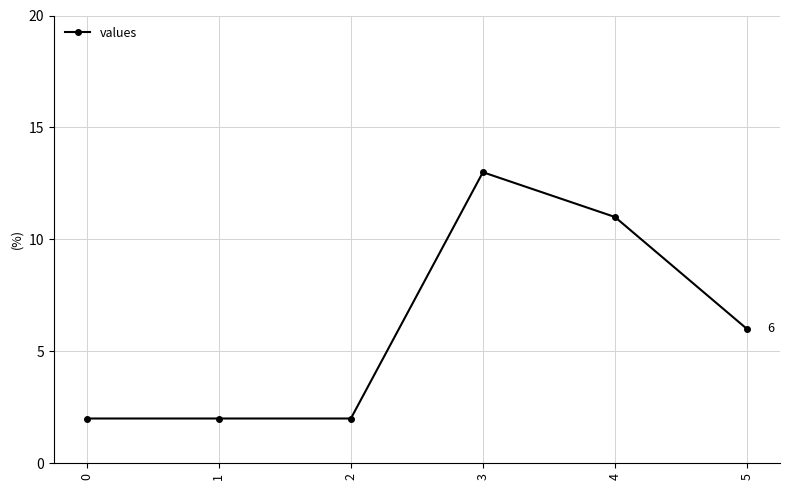

Which has a higher value, 5 or 2?

5